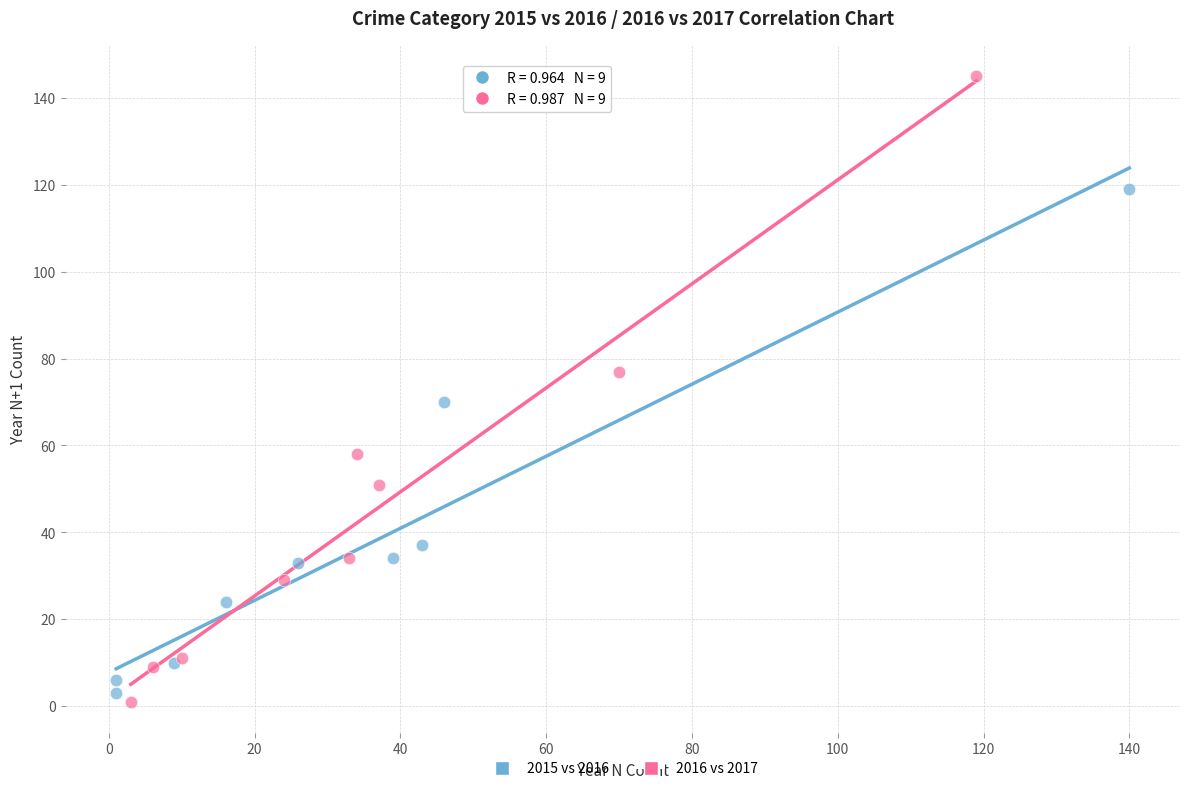

Which series has the largest Y range (max minus min)?

2016 vs 2017